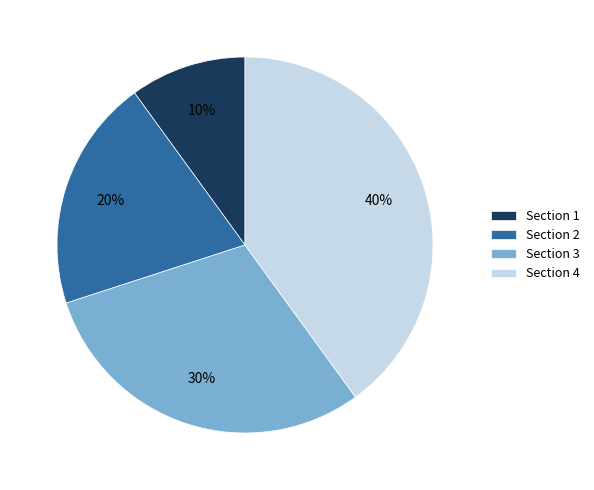

Is the sum of Section 3 and Section 1 greater than half?

No